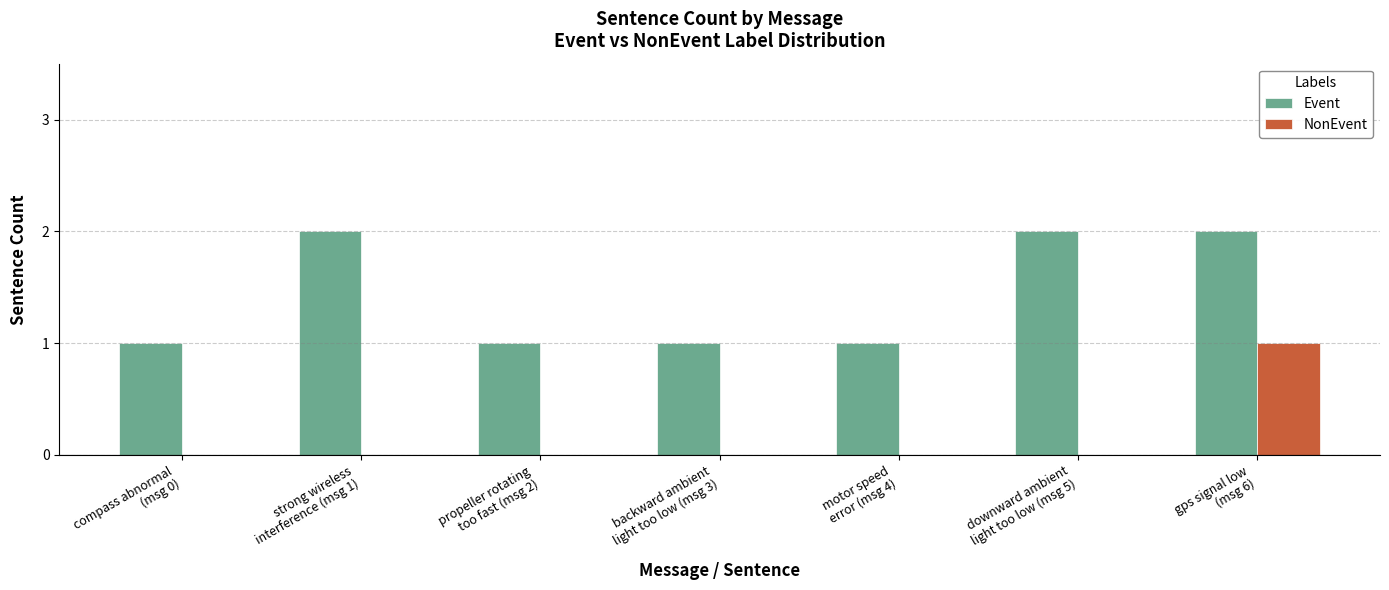

Which series has the largest total across all categories?

Event